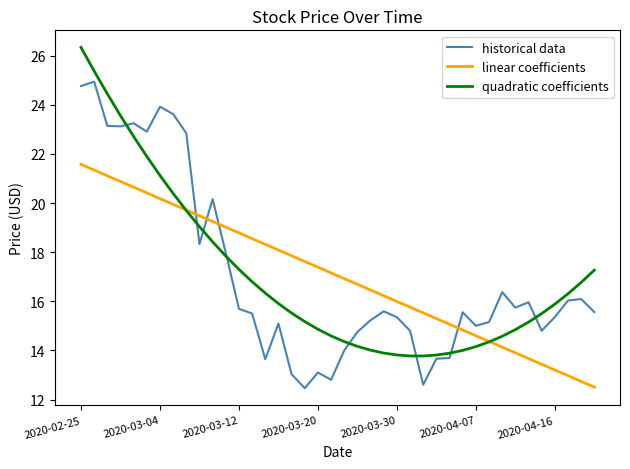

True or false: historical data and linear coefficients intersect in this chart.

True